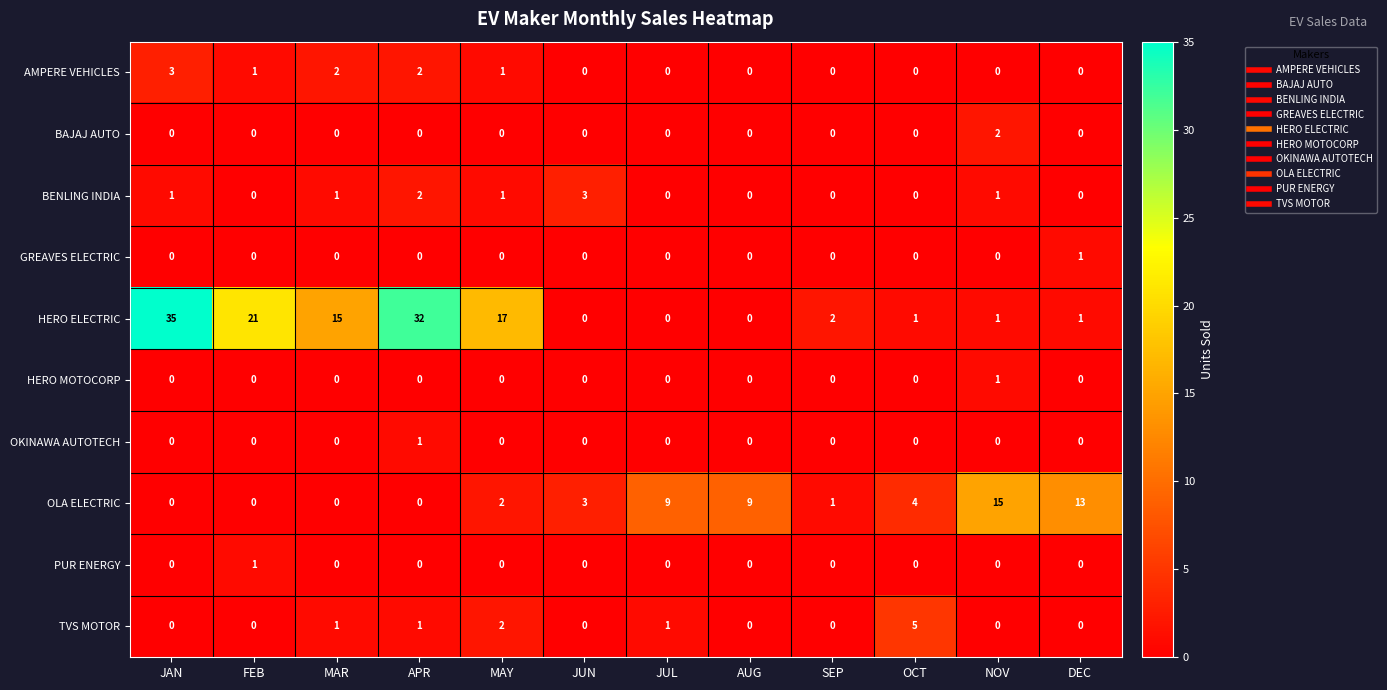

Which series has the largest total across all categories?

HERO ELECTRIC